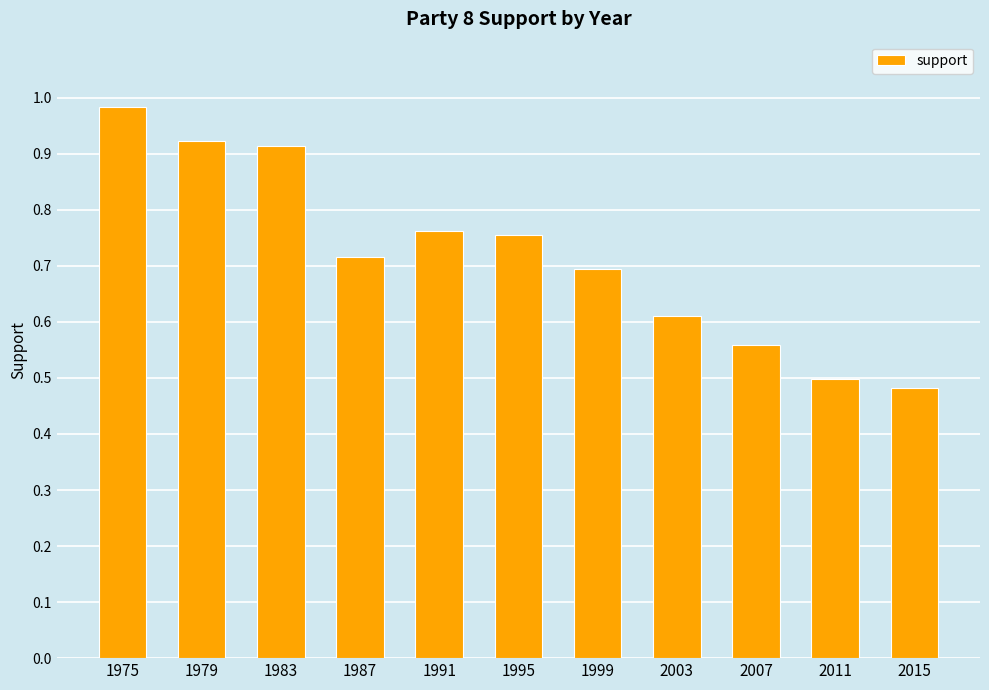

Which category has the highest value across all series?

1975